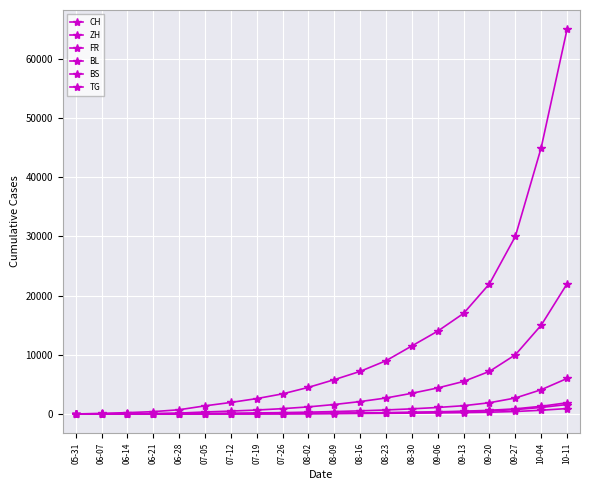

At which label does FR reach its peak?

10-11